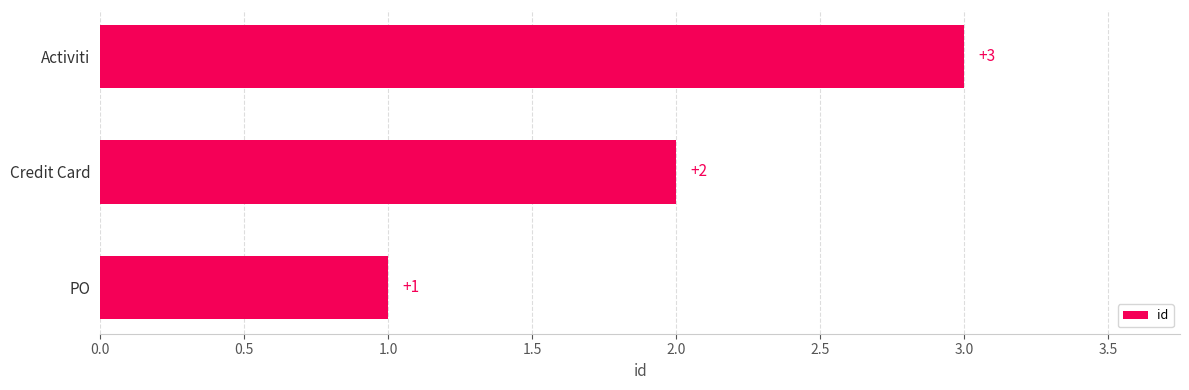

List the labels in order of value, largest first.

Activiti, Credit Card, PO